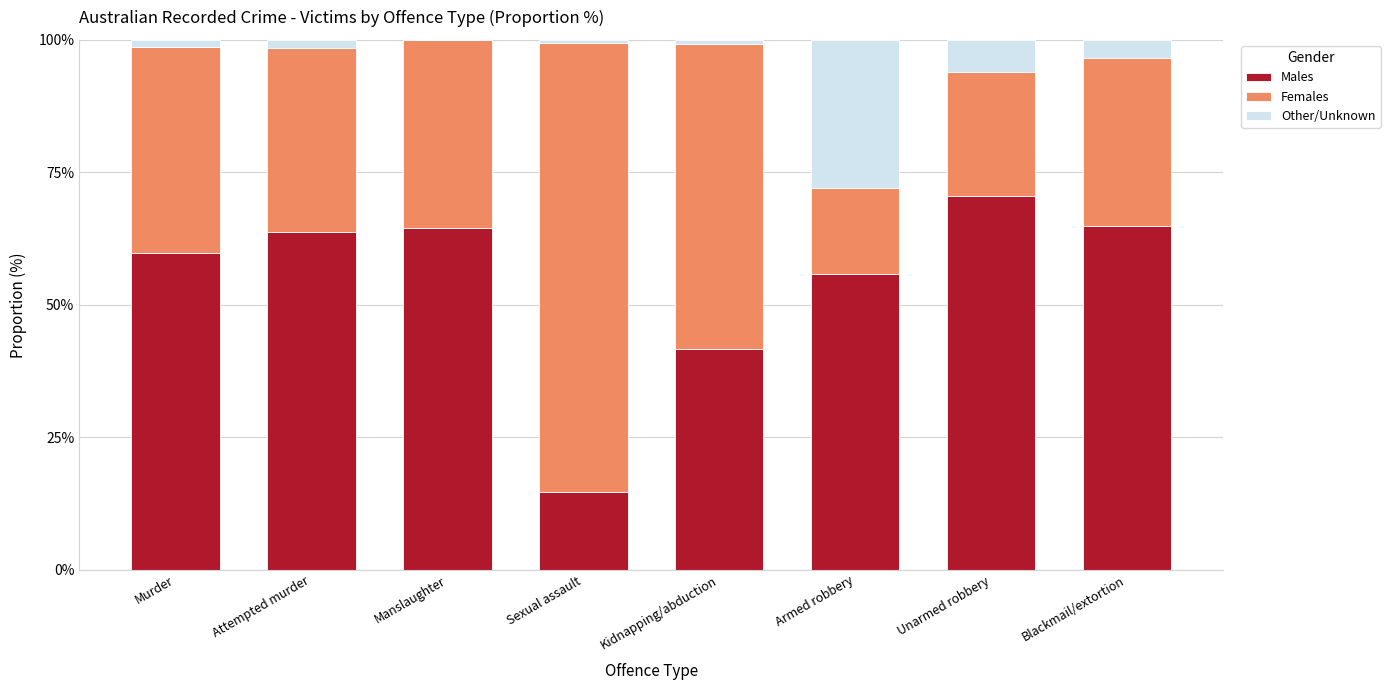

The value of Males at Manslaughter is 64.5. True or false?

True